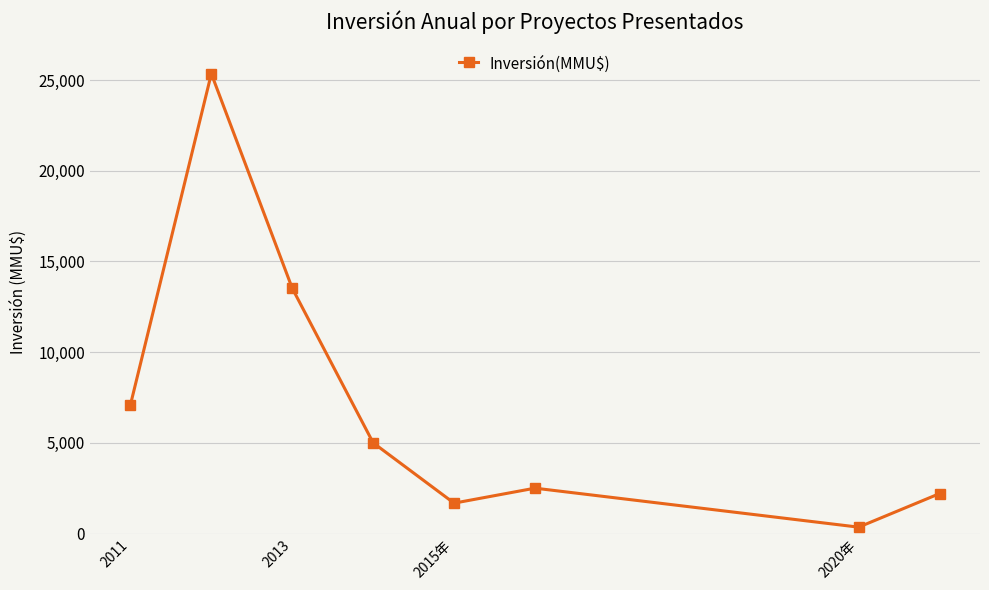

What is the value of the 2nd point from the left?

25351